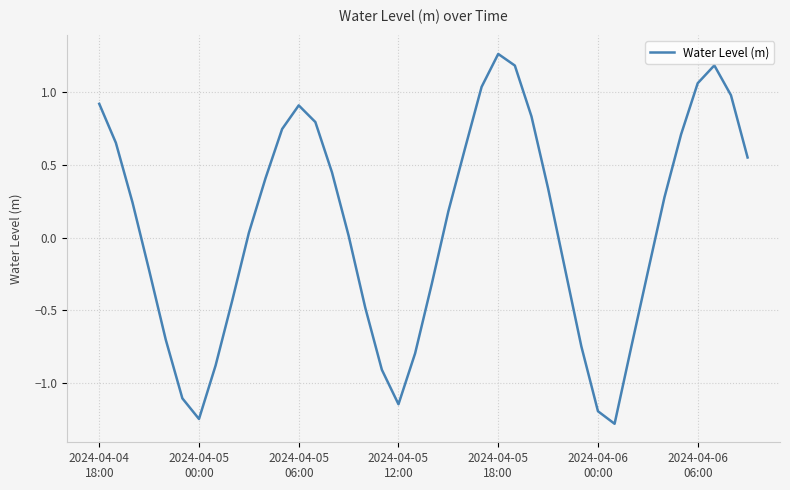

How many values are below zero?

17